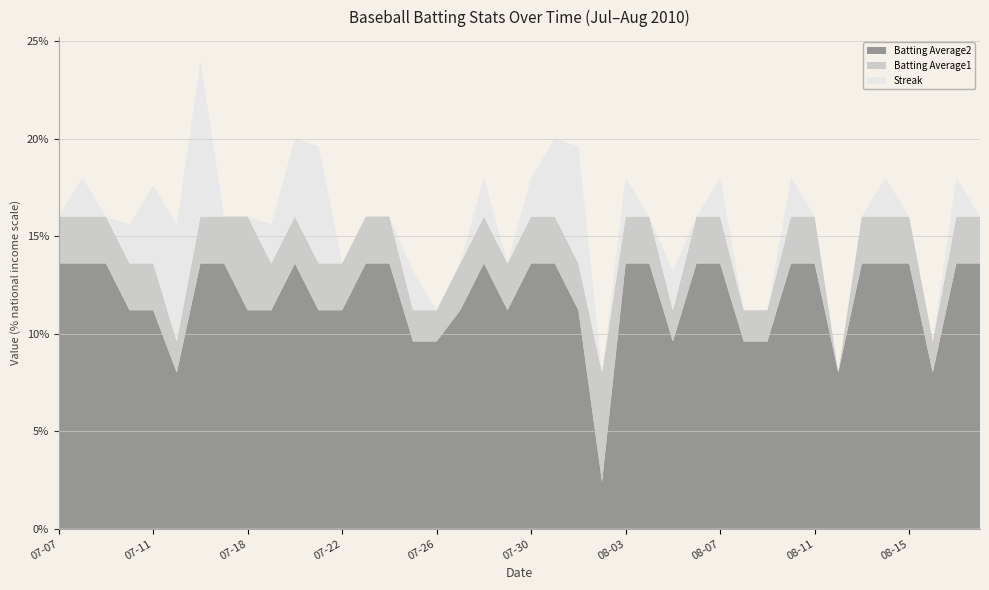

What is the lowest value of the Batting Average2 series?

2.4